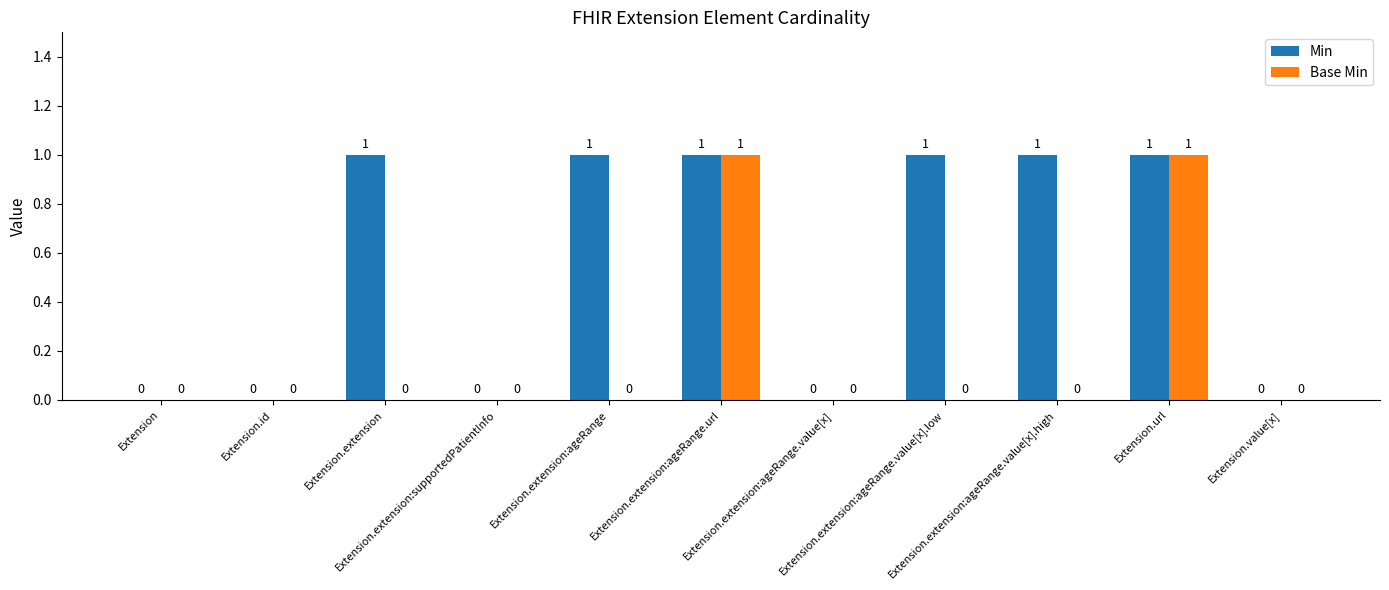

Which series has the largest total across all categories?

Min